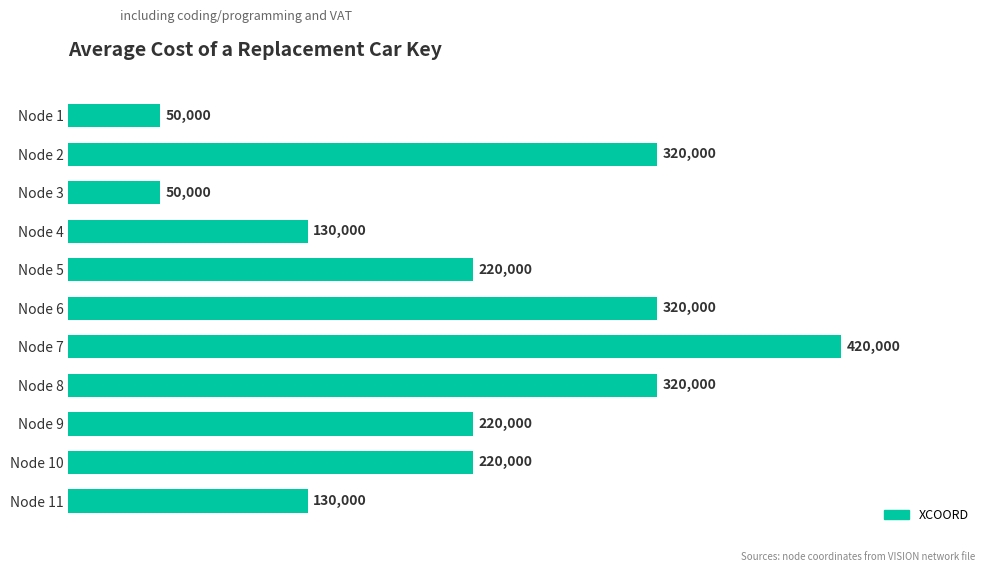

Are the bars horizontal?

Yes